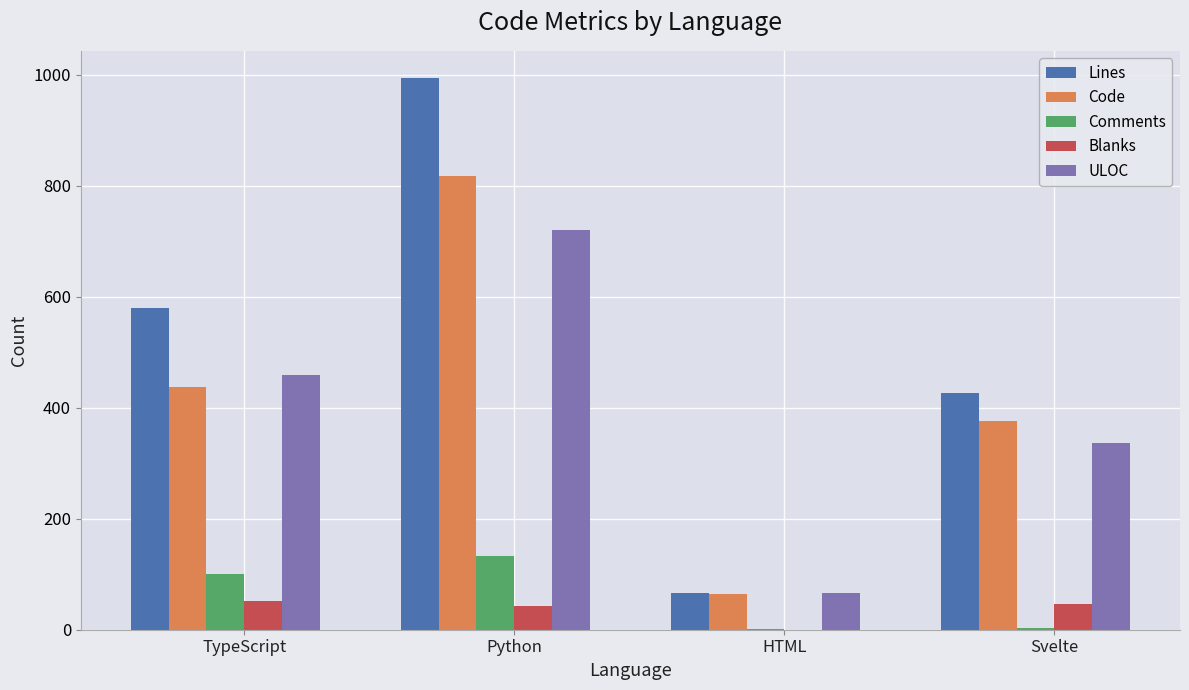

Which series changed the most between TypeScript and Python?

Lines